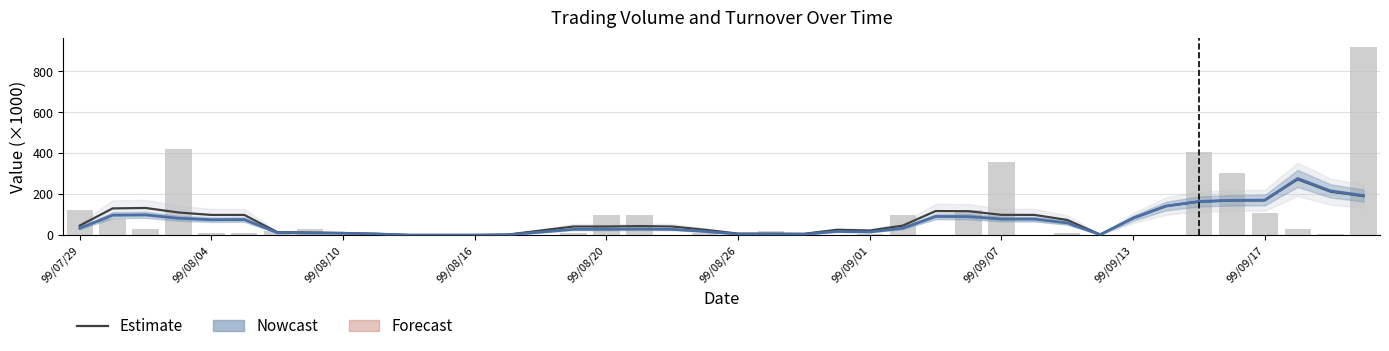

Does the chart contain any negative values?

No